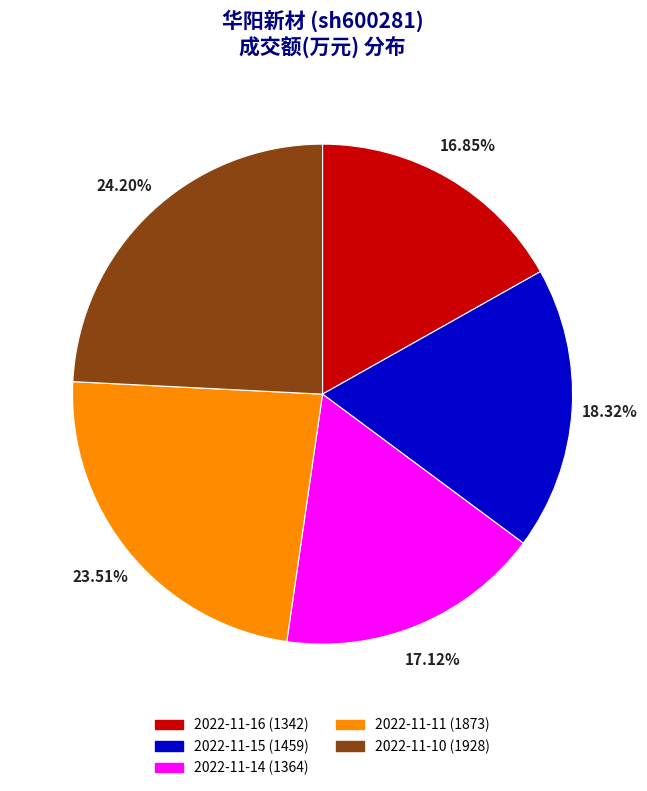

To the nearest percent, what is the difference between the largest and smallest slice percentages?

7%